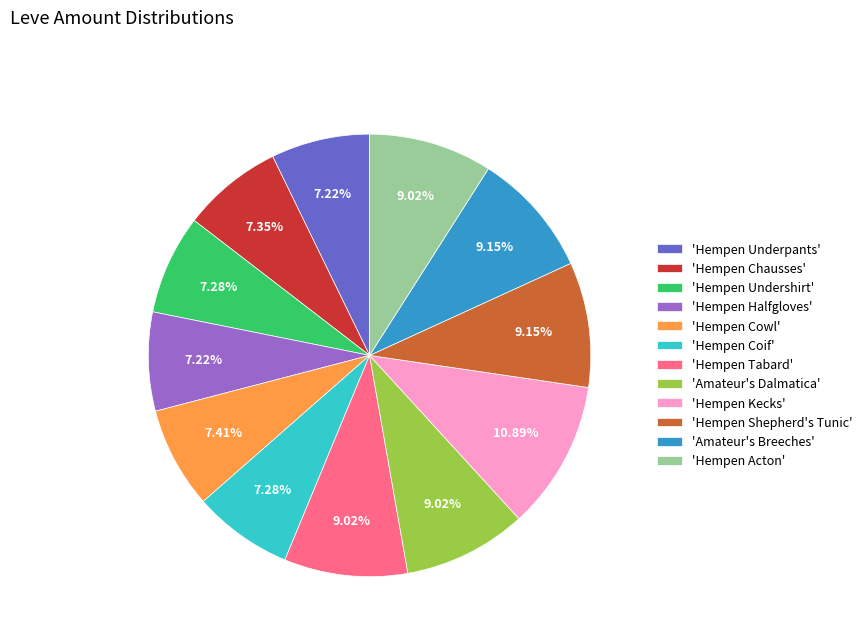

Count the number of slices in the pie.

12